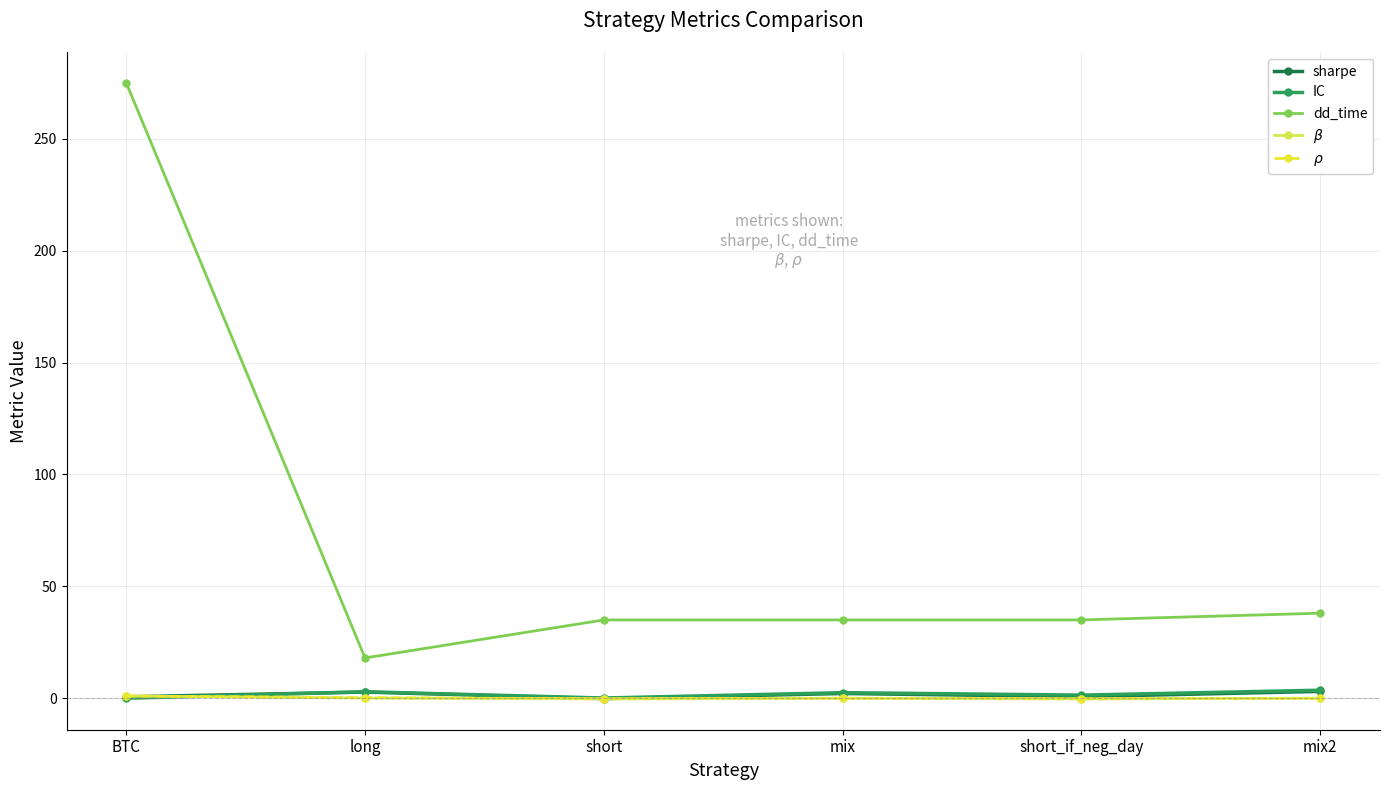

True or false: dd_time has more than 2 interior local peaks.

False